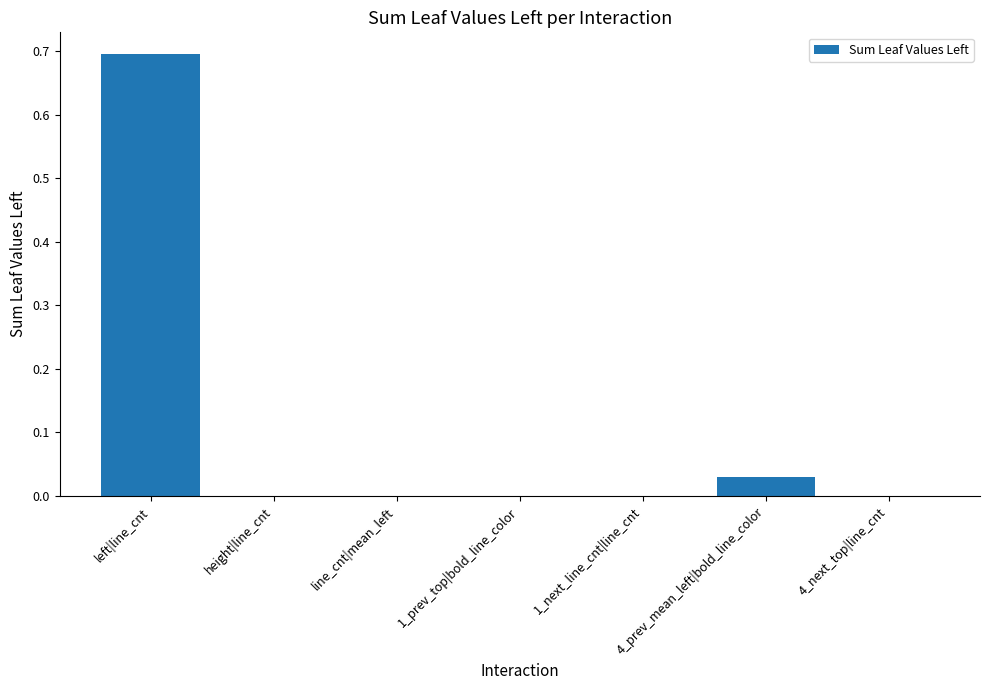

What is the change in value from left|line_cnt to 1_prev_top|bold_line_color?

-0.7